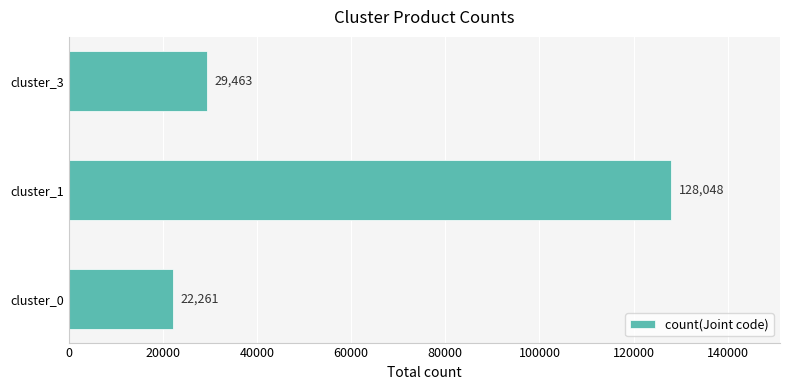

What is the difference between the maximum and minimum values?

105787